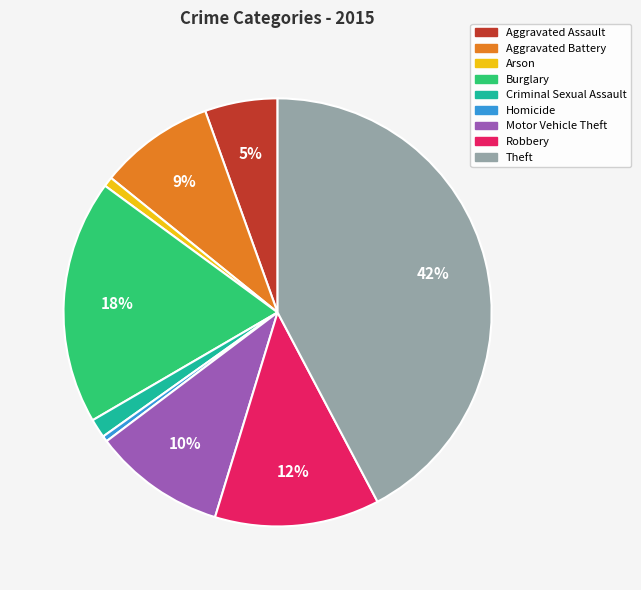

True or false: Arson accounts for 11% of the total.

False